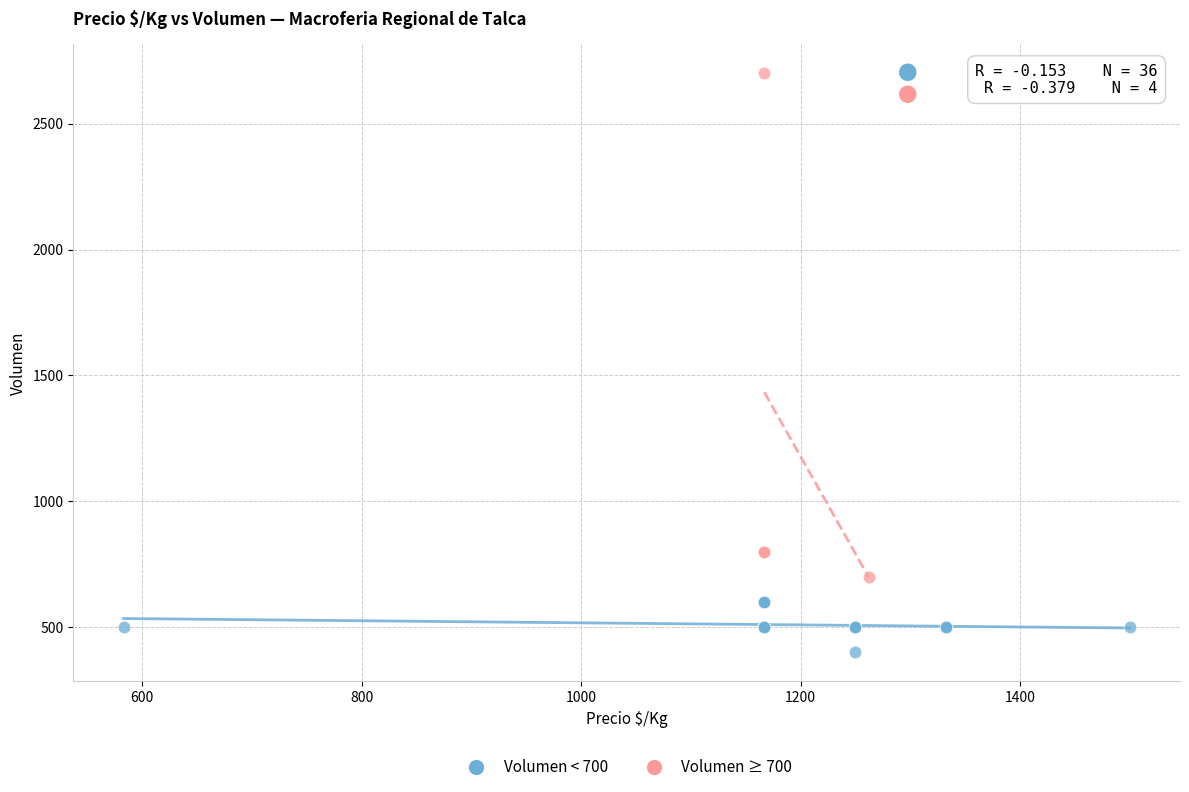

Which series reaches the maximum Y coordinate?

Volumen ≥ 700